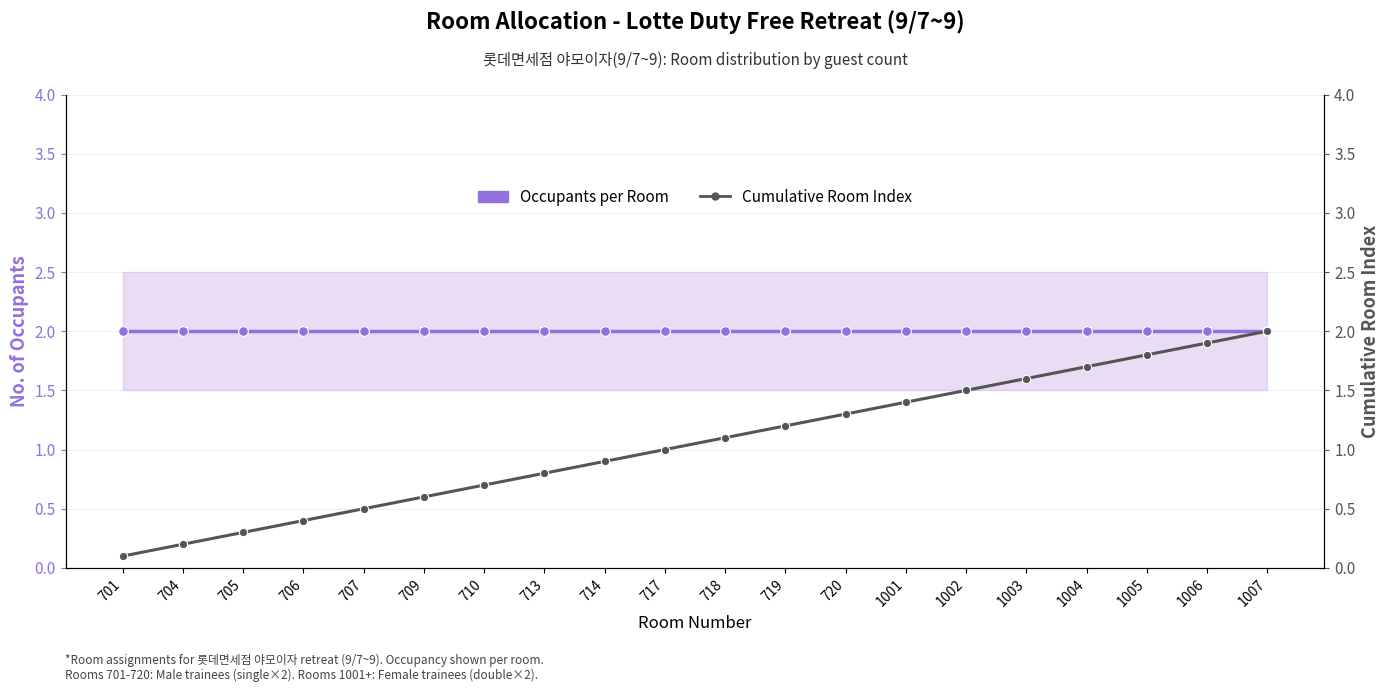

True or false: Cumulative Room Index has a value of 1.0 at 717.

True